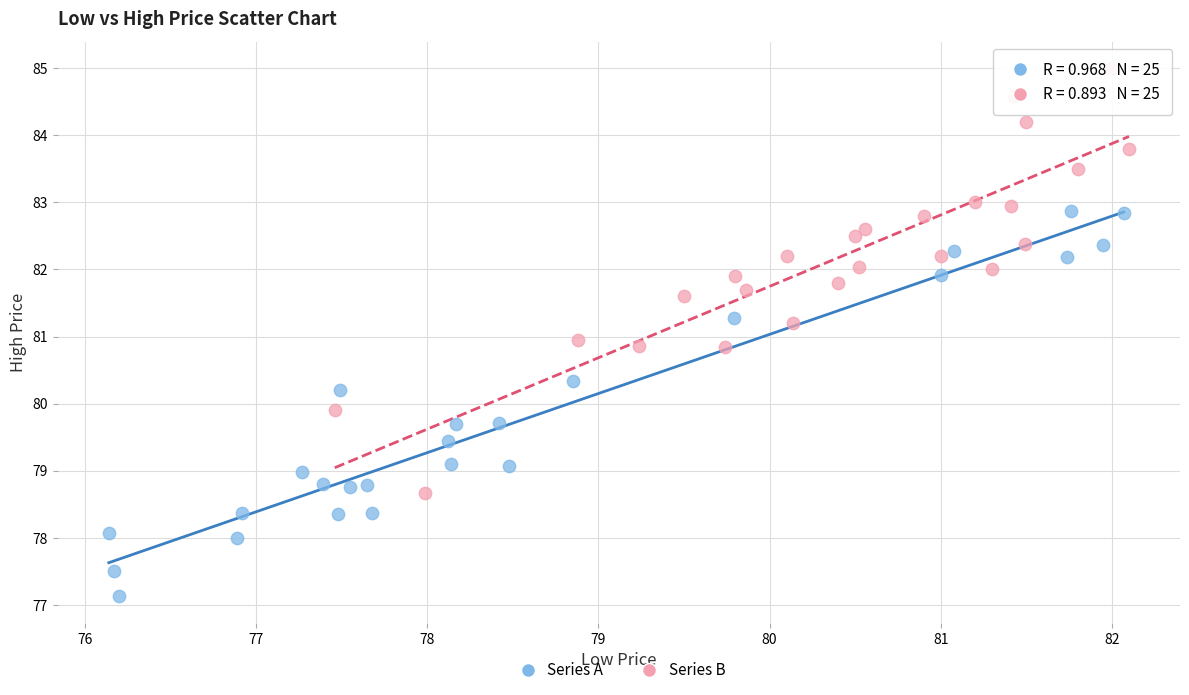

What are all the series names shown in the legend?

Series A, Series B